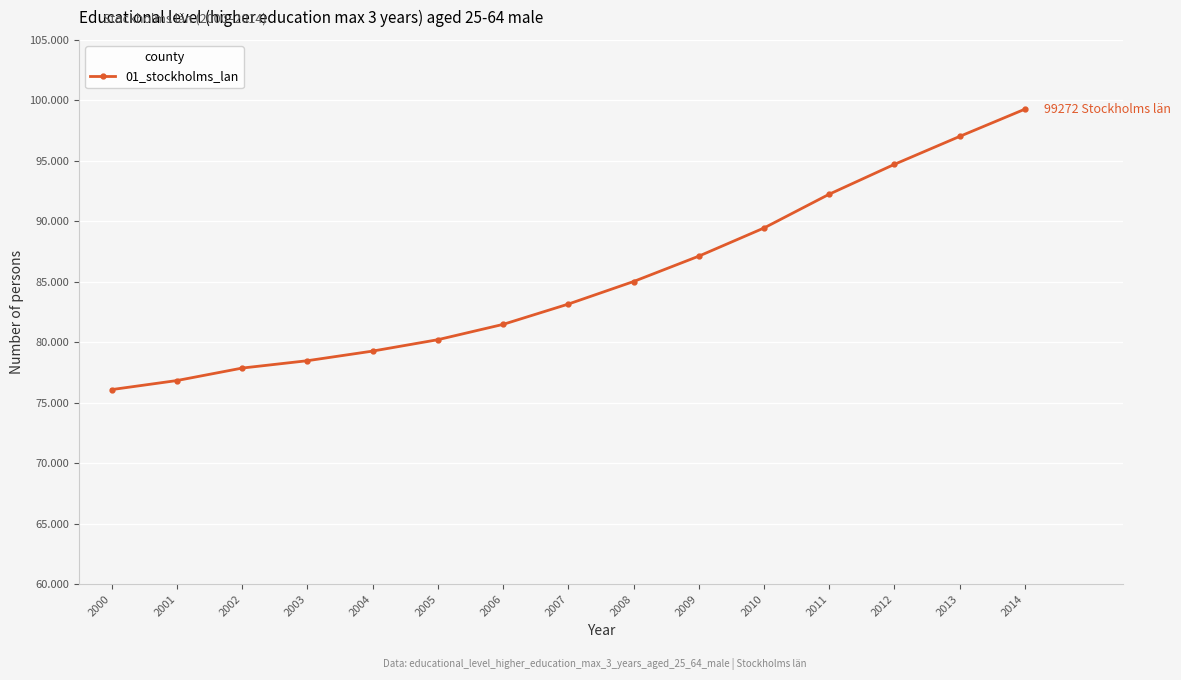

What is the value of the 15th point from the left?

99272